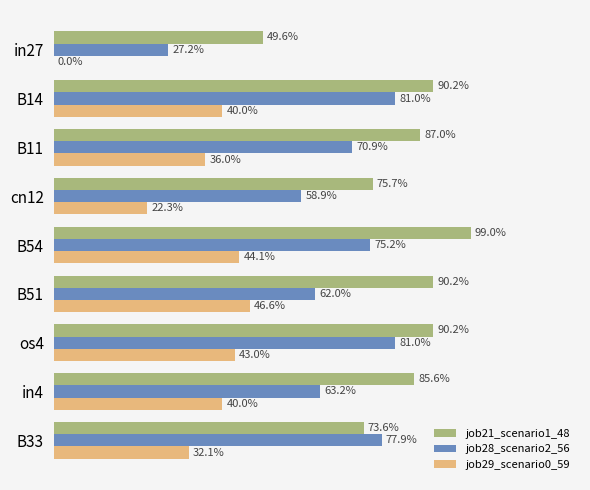

Which series has the largest total across all categories?

job21_scenario1_48